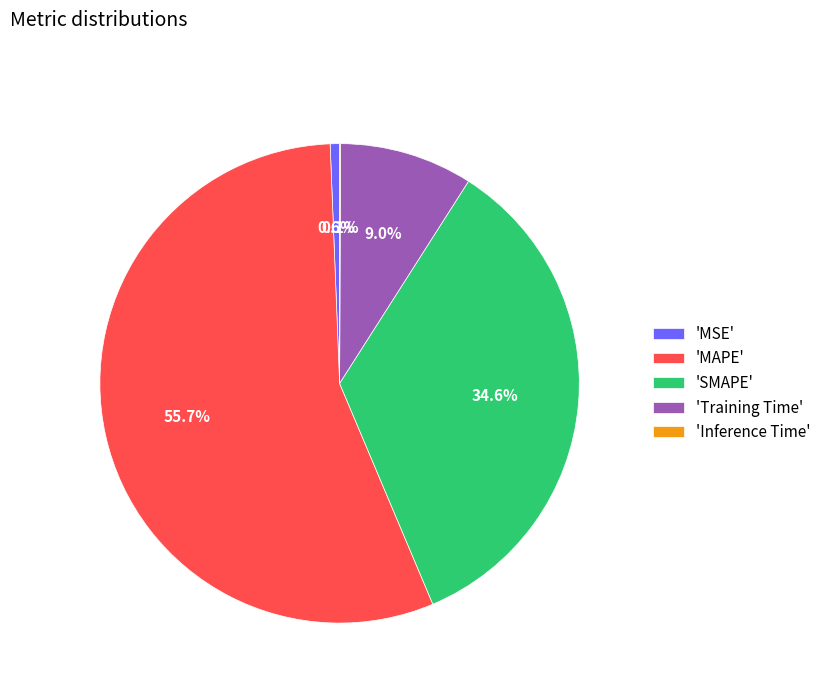

What is the largest slice in the pie chart?

'MAPE'